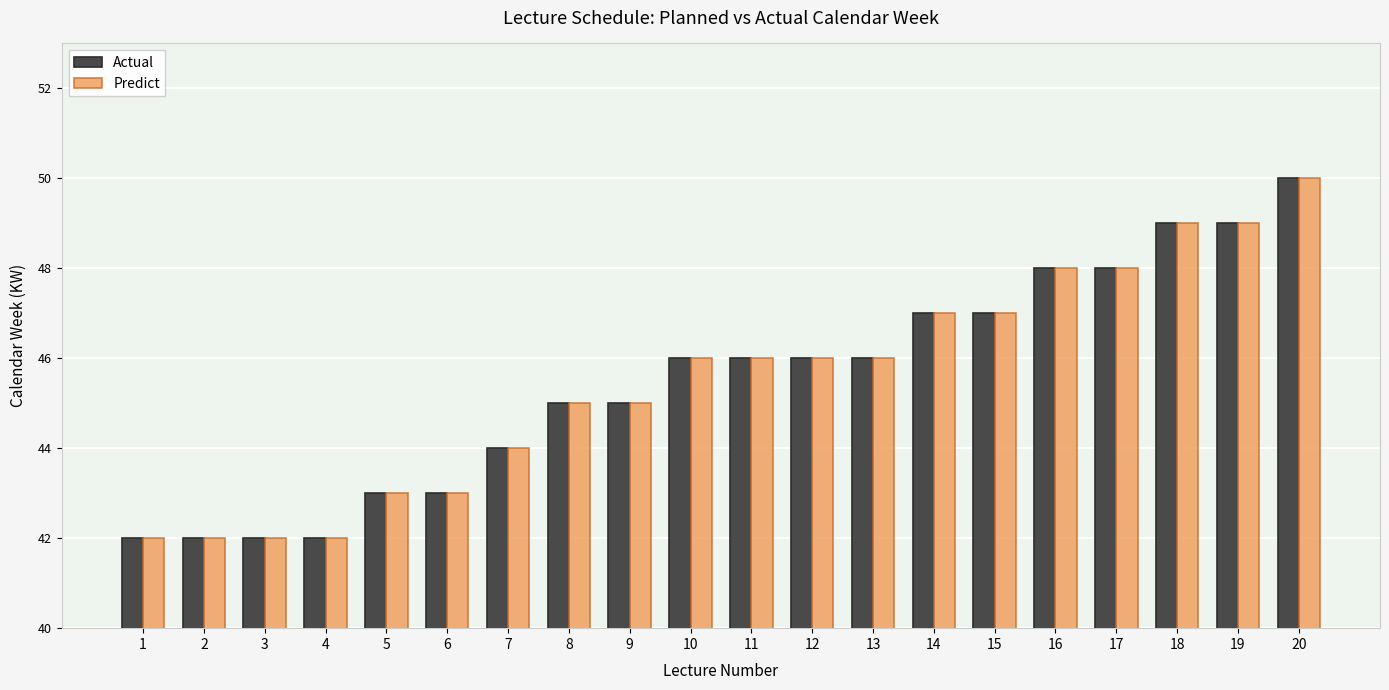

What is the sum of all Actual values?

910